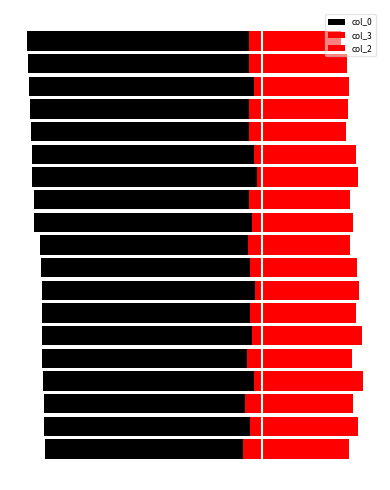

The col_2 series shows -11 at 7. True or false?

True